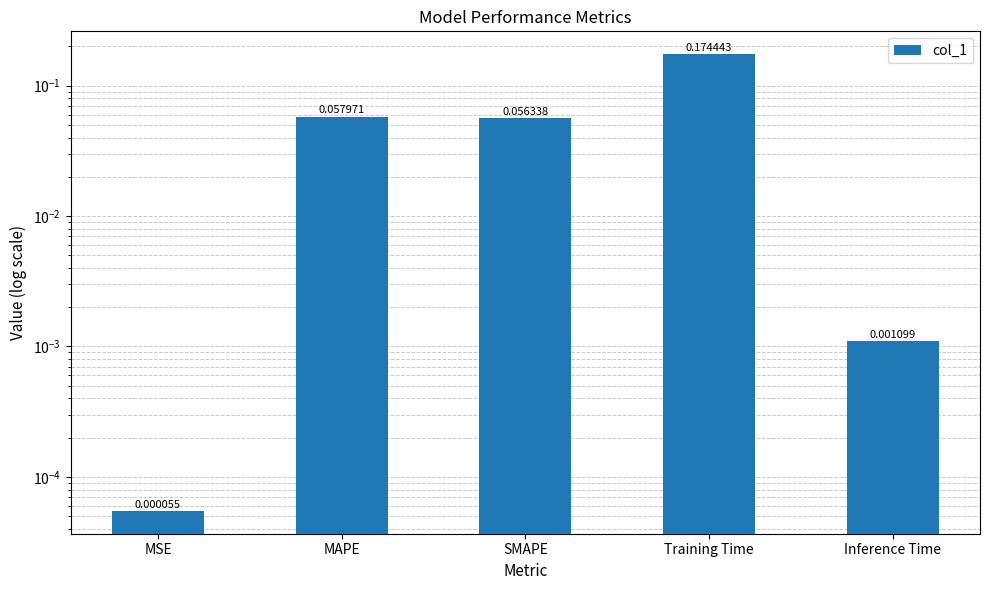

What is the difference between the maximum and minimum values?

0.2